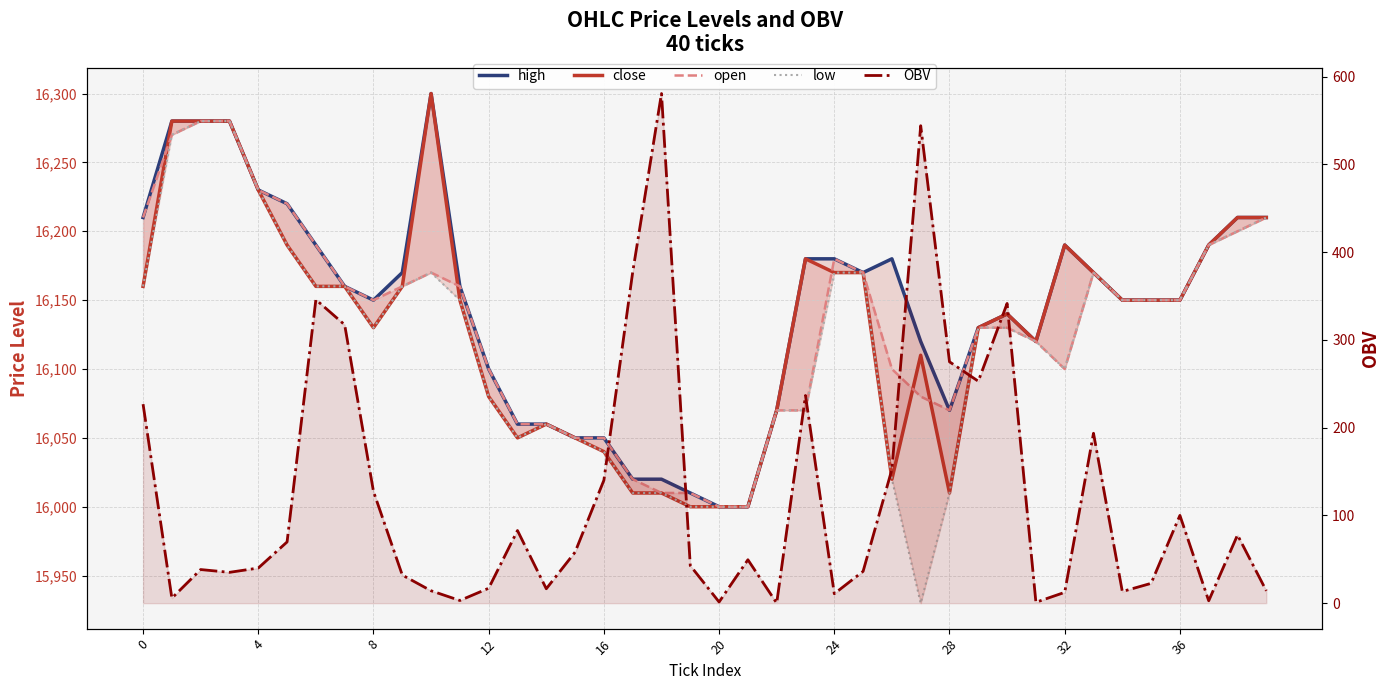

What is the label of the 24th point from the left?

23